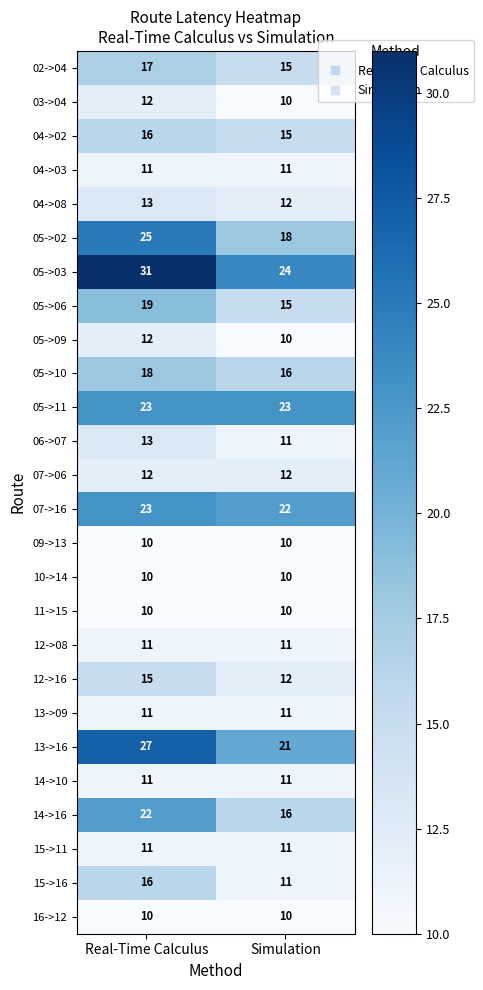

Which series has the largest total across all categories?

05->03